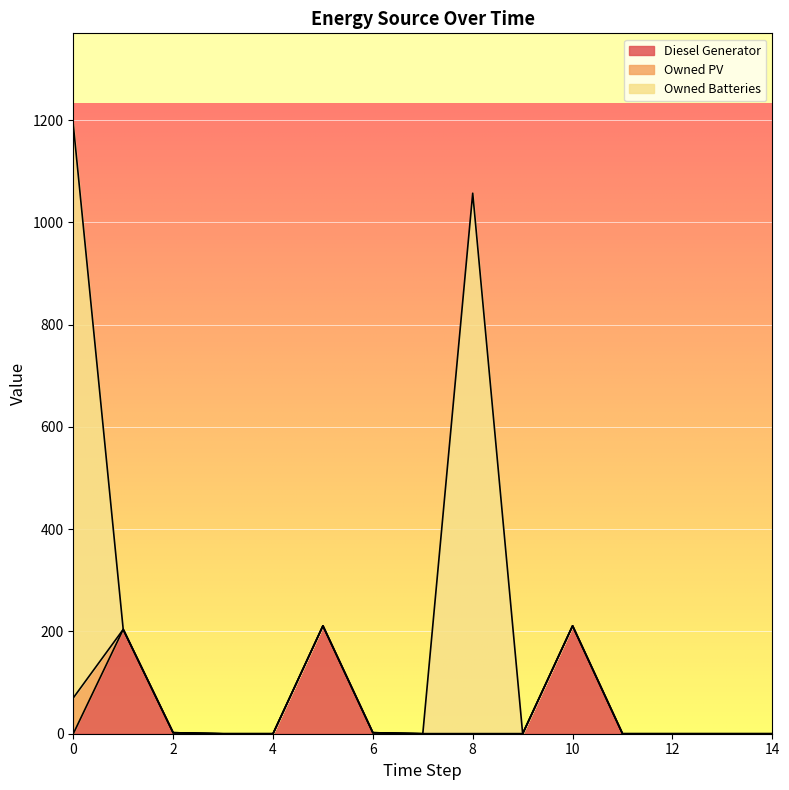

At which category does Diesel Generator reach its first local peak?

1